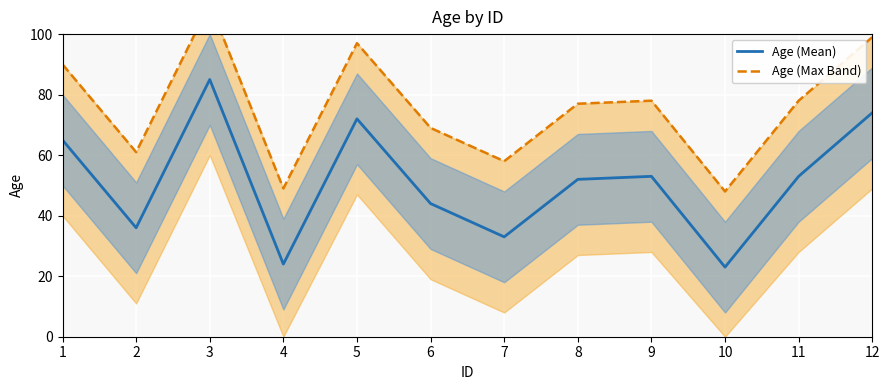

List the labels in order of Age (Max Band) value, largest first.

3, 12, 5, 1, 9, 11, 8, 6, 2, 7, 4, 10